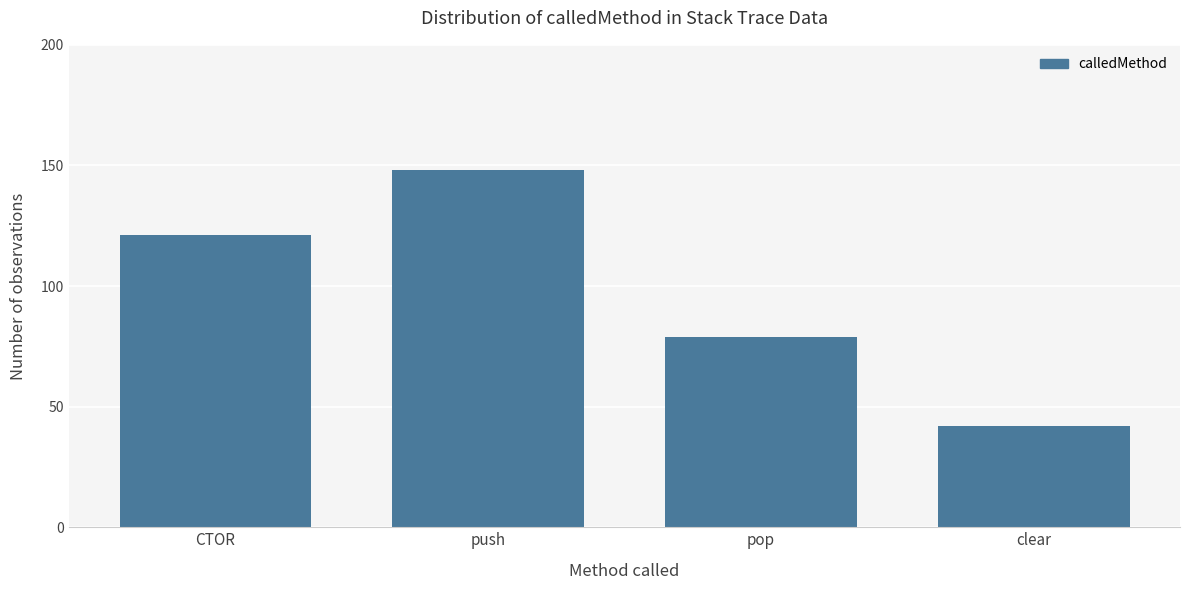

Reading left to right, what are all the values shown in this chart?

121	148	79	42